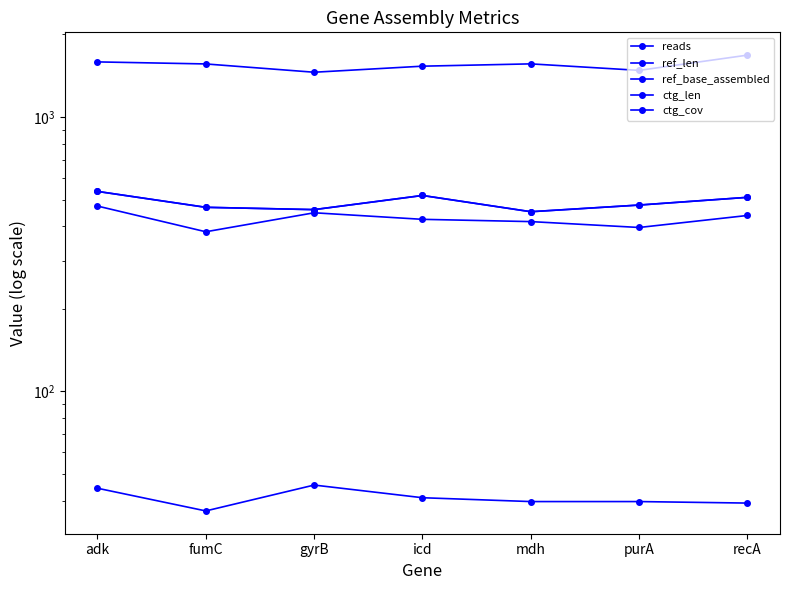

What position from the left is recA?

7